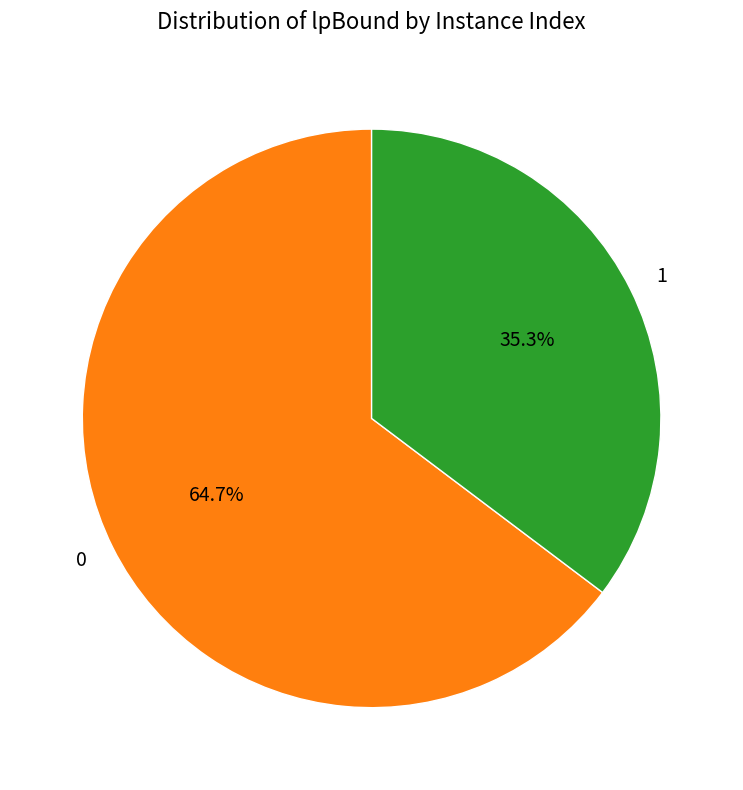

What percentage is the 0 slice, to the nearest percent?

65%